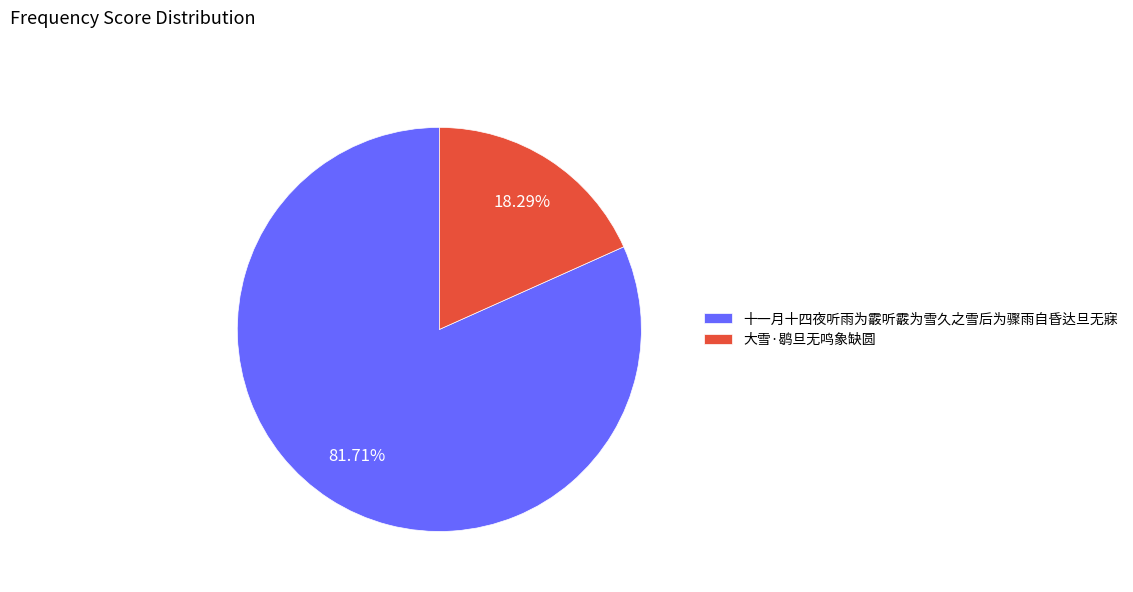

How many segments does this pie chart have?

2